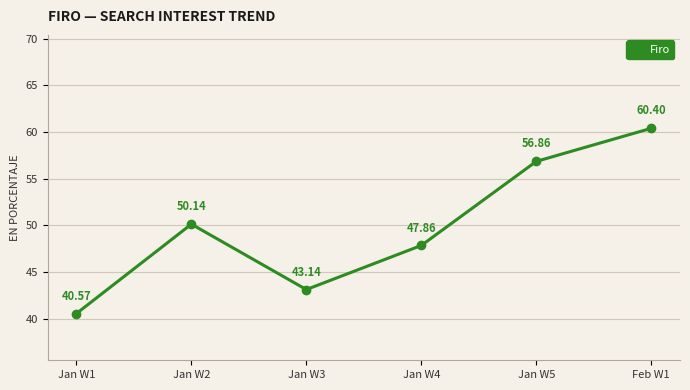

What is the average value?

49.8